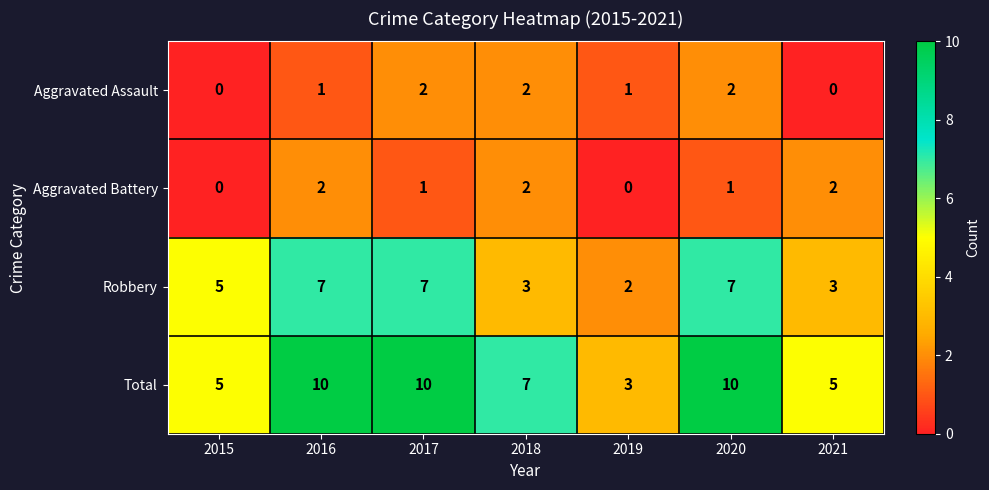

Reading left to right, transcribe all the data shown in this chart.

Aggravated Assault: 0	1	2	2	1	2	0
Aggravated Battery: 0	2	1	2	0	1	2
Robbery: 5	7	7	3	2	7	3
Total: 5	10	10	7	3	10	5